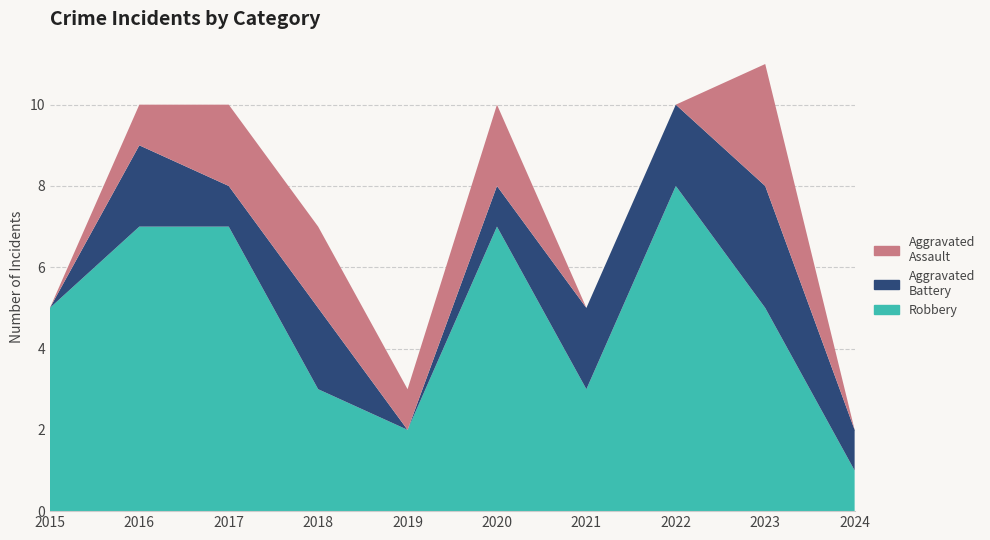

Reading right to left, transcribe all the data shown in this chart.

Aggravated Assault: 0	3	0	0	2	1	2	2	1	0
Aggravated Battery: 1	3	2	2	1	0	2	1	2	0
Robbery: 1	5	8	3	7	2	3	7	7	5